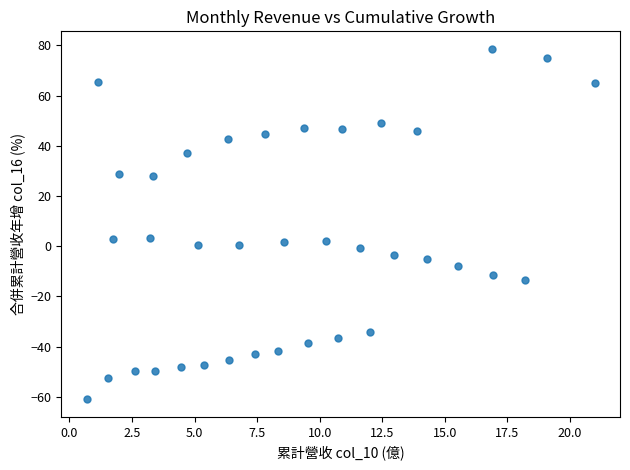

What is the range of X values (max minus min)?

20.3